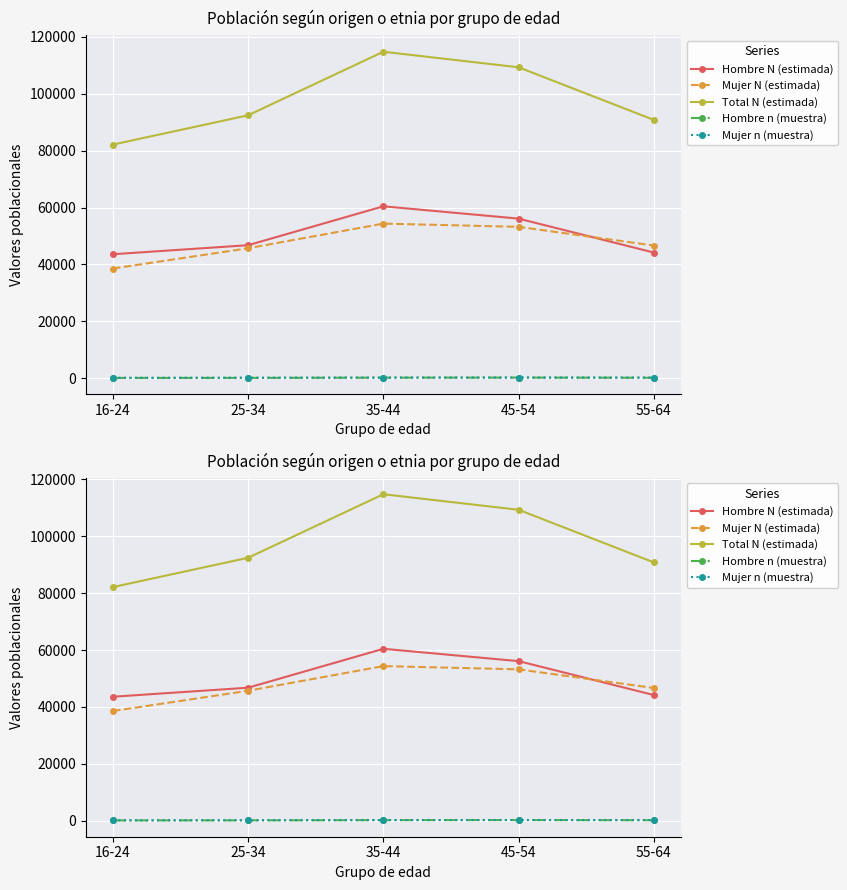

Where is the first local maximum for Hombre N (estimada)?

35-44